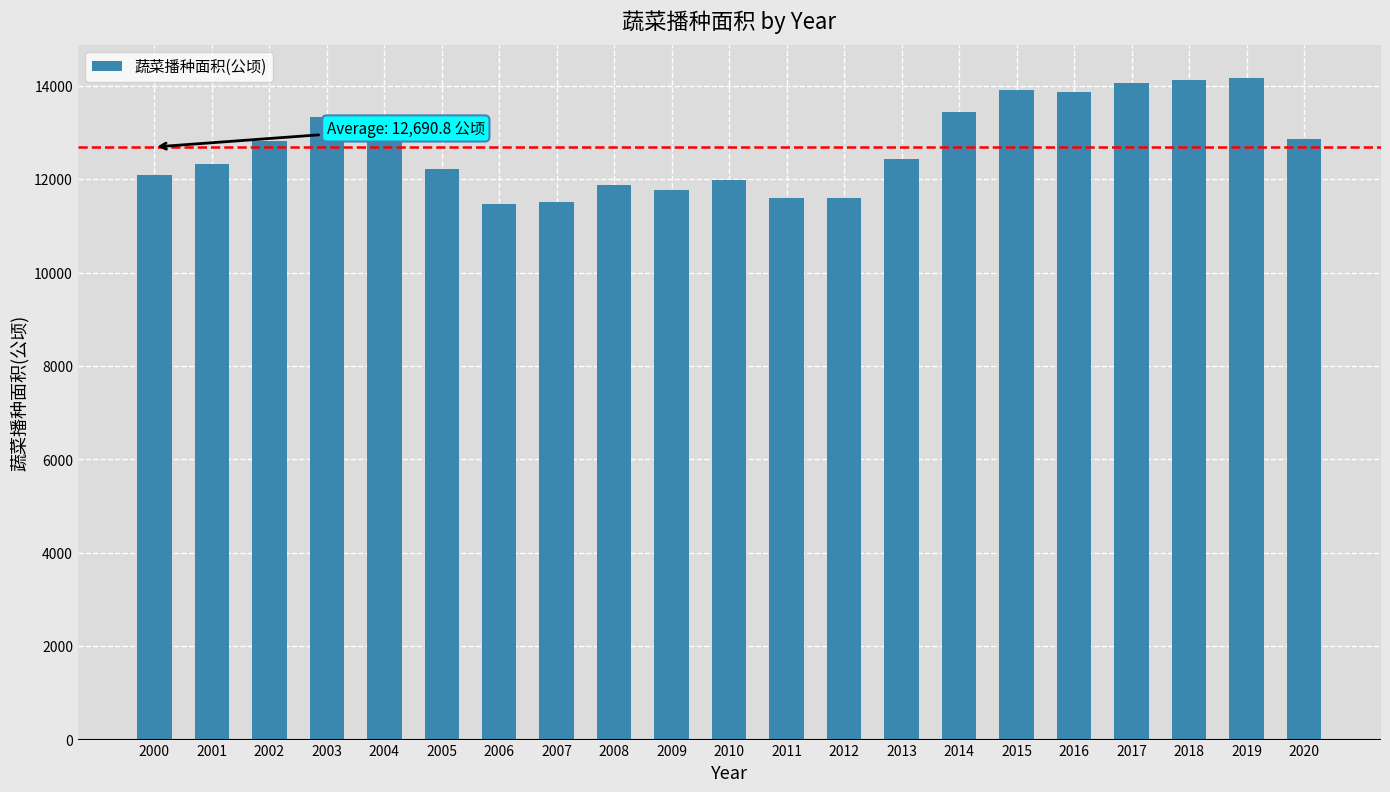

What is the difference between the second highest and second lowest values?

2599.0